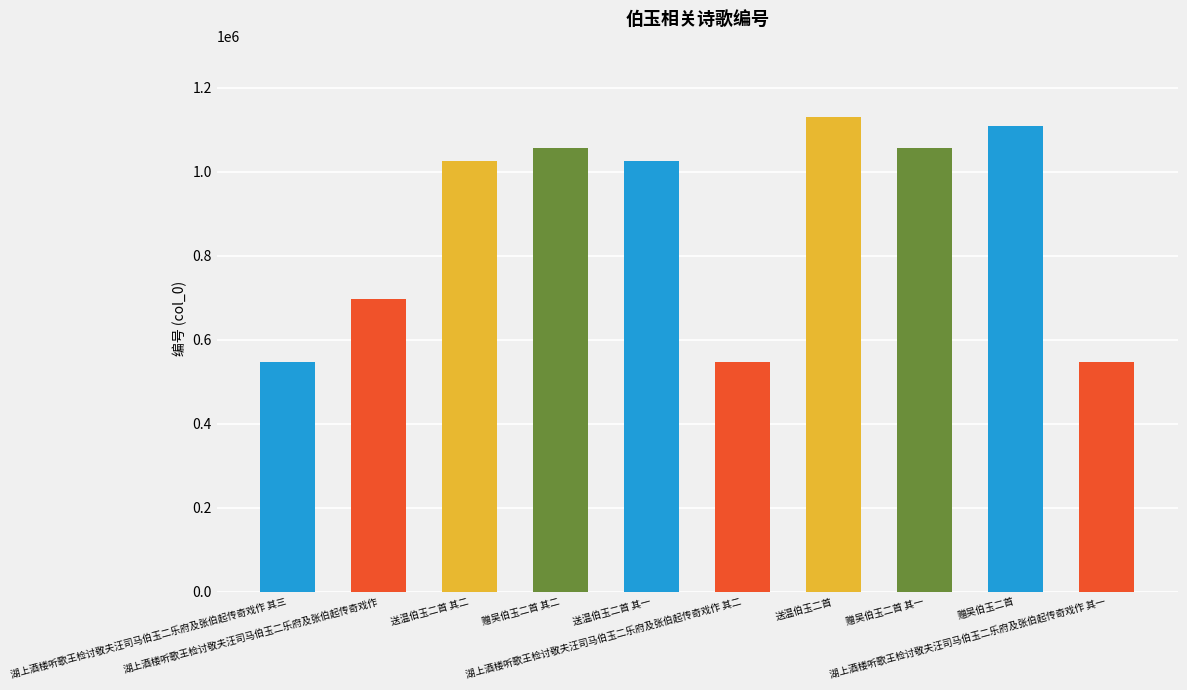

At which category does the chart reach its peak across all series?

送温伯玉二首